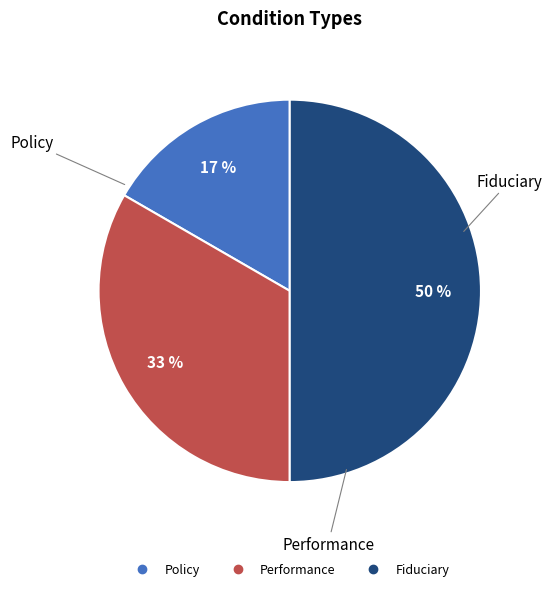

Does Performance represent more than half of the total?

No